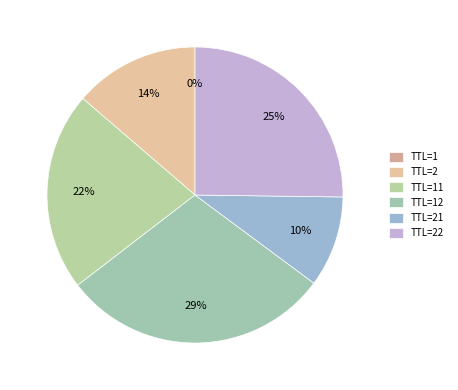

Rank the categories by value from highest to lowest.

TTL=12, TTL=22, TTL=11, TTL=2, TTL=21, TTL=1